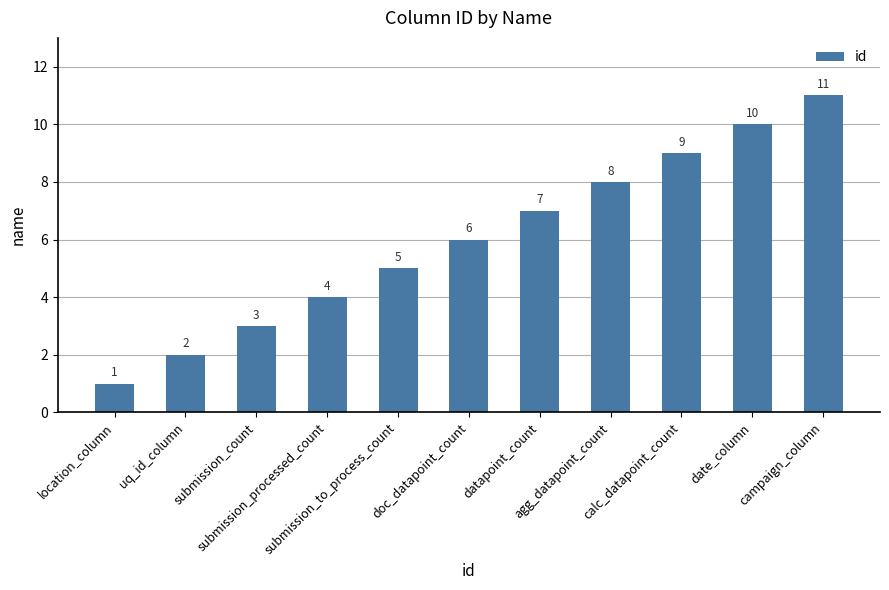

Does the chart contain any negative values?

No